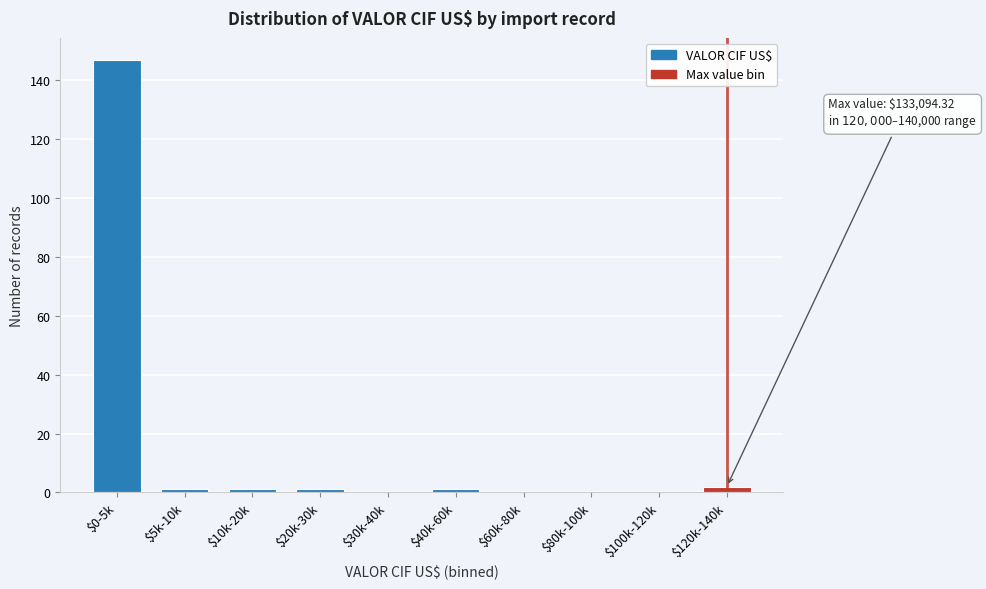

The chart shows a value of 0 at $30k-40k. True or false?

True